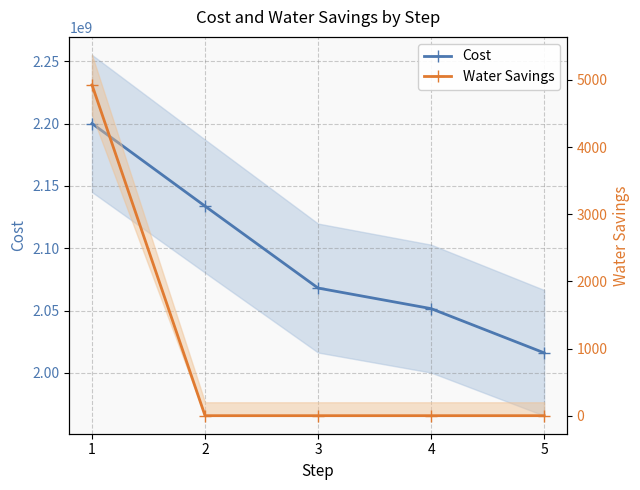

List the series in order of their overall mean, lowest first.

Water Savings, Cost